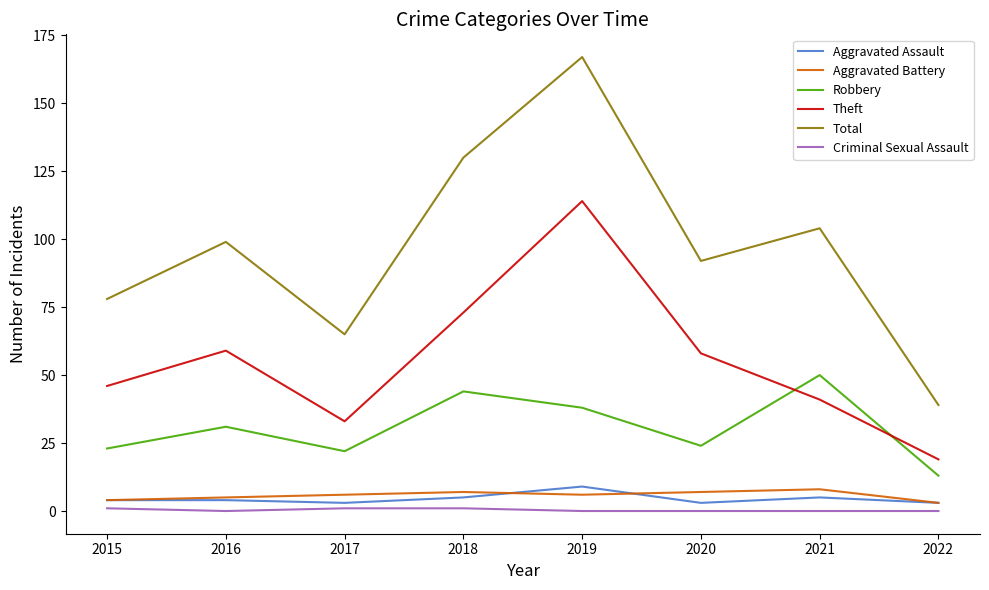

True or false: Criminal Sexual Assault and Total cross at least once.

False